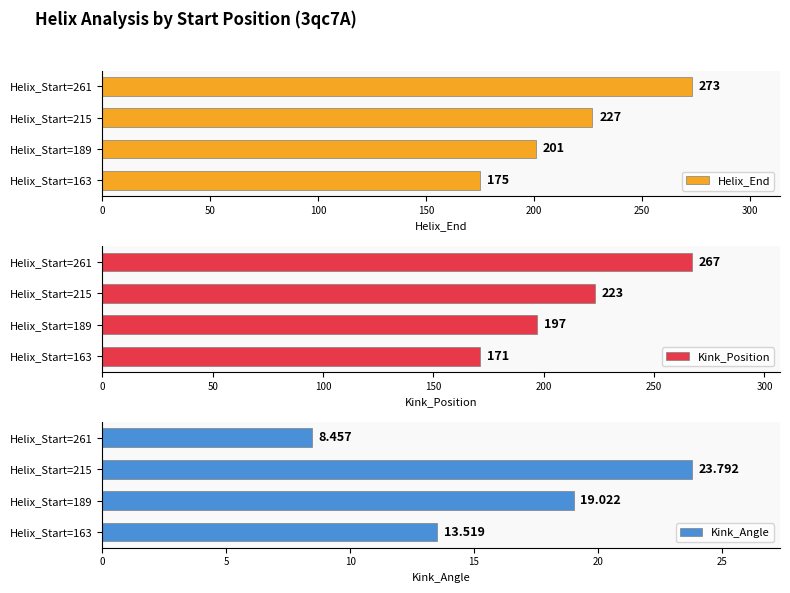

What is the highest value of the Kink_Angle series?

23.8